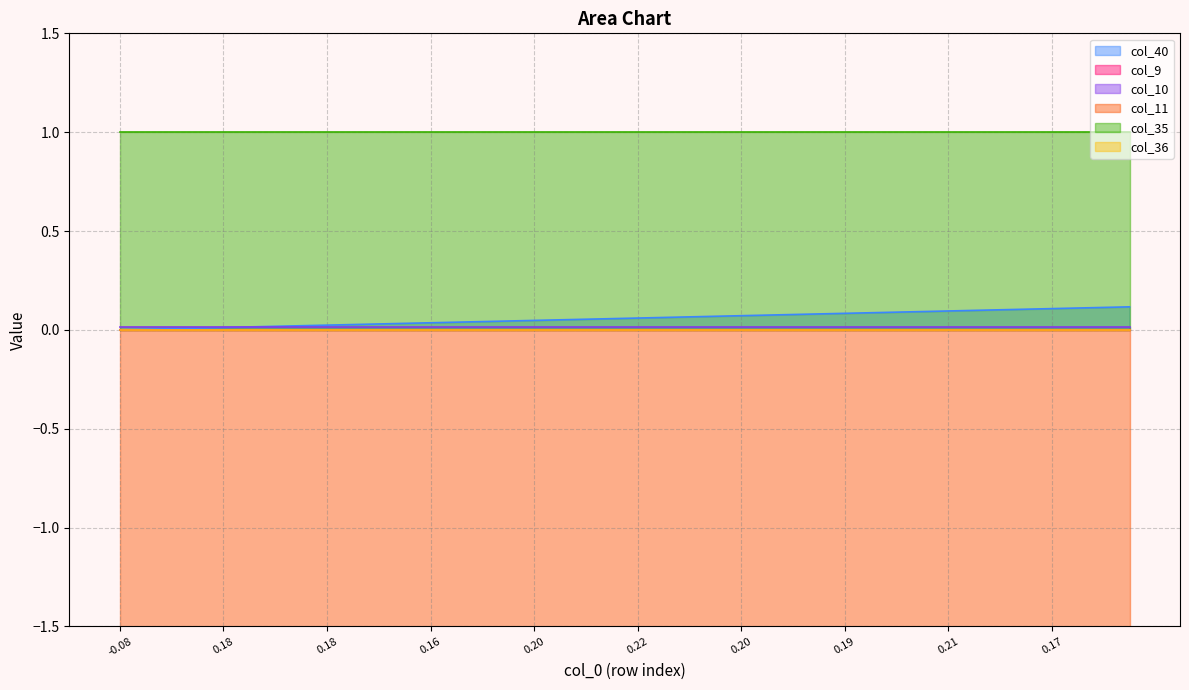

What are all the series names shown in the legend?

col_40, col_9, col_10, col_11, col_35, col_36